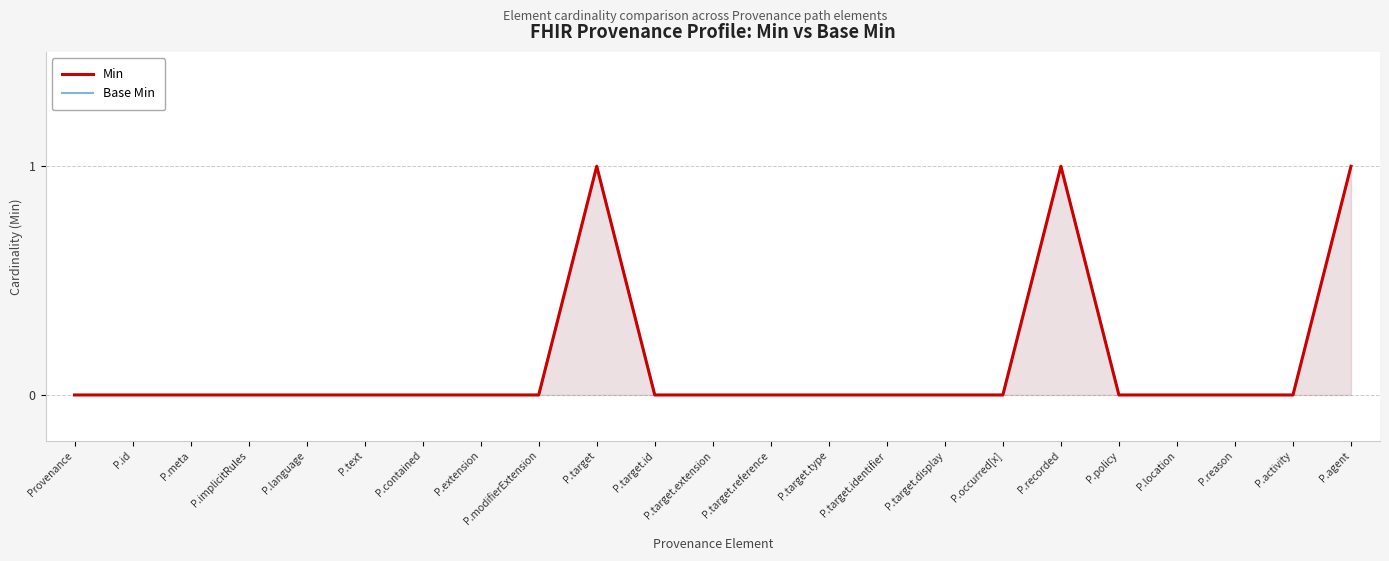

What is the value of the Min point at the 23rd from the left?

1